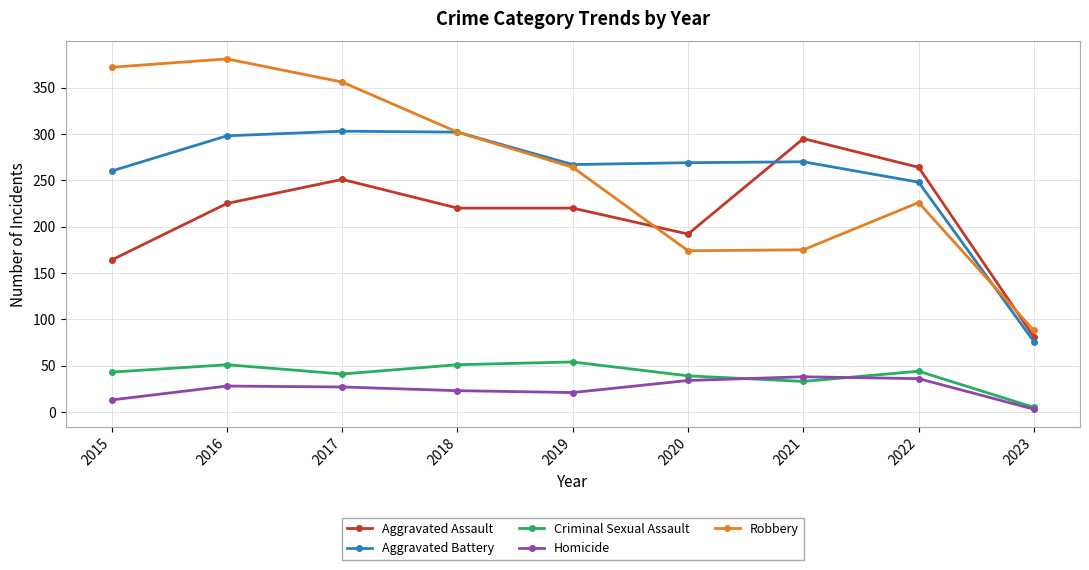

What is the minimum value for Aggravated Assault?

81